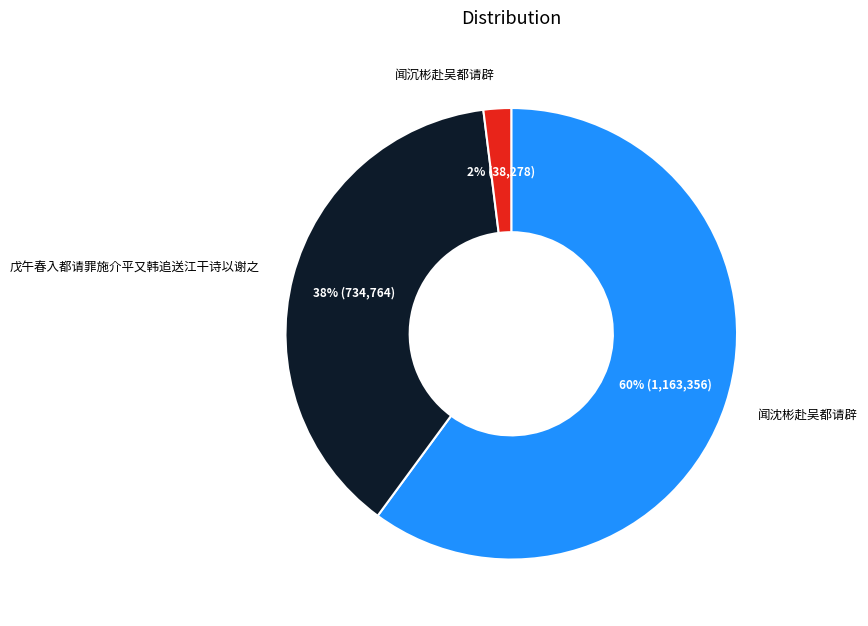

To the nearest percent, what is the average slice percentage?

33%